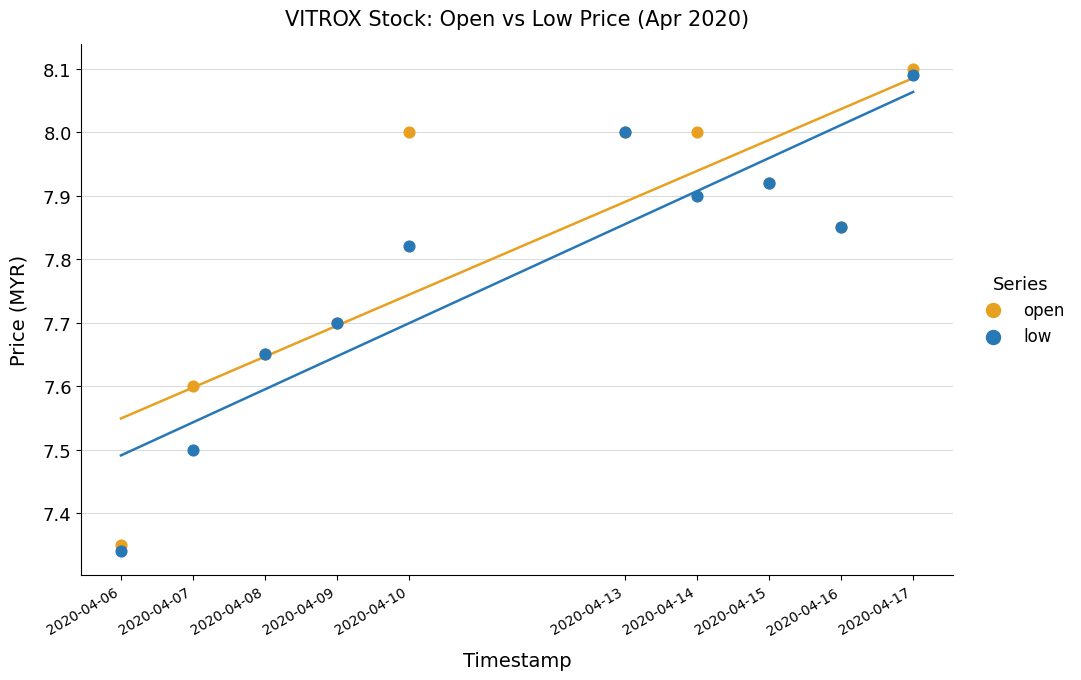

What is the X range (max minus min) for the scatter plot?

950400.0